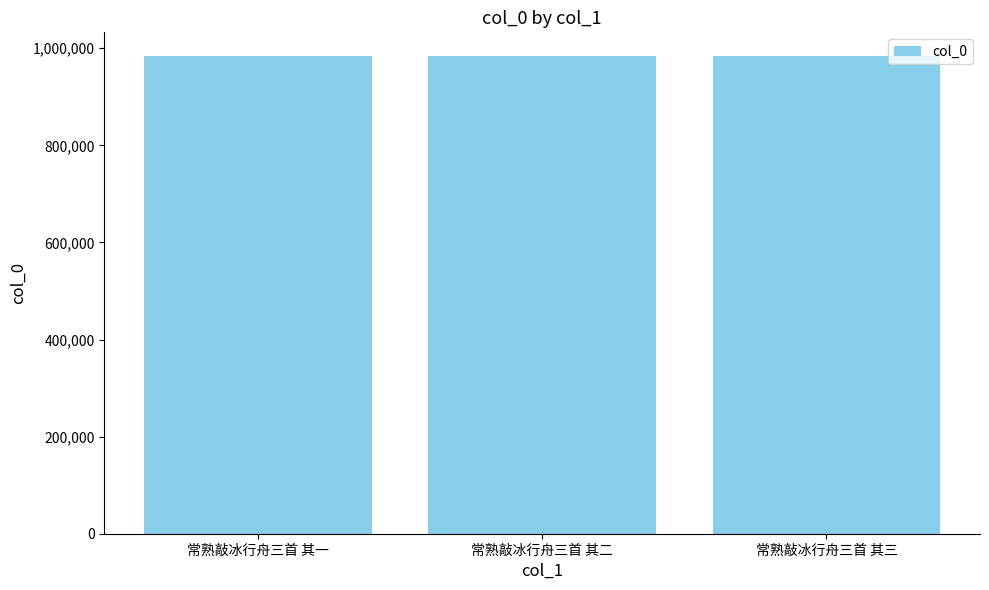

What is the value of the 3rd bar from the left?

983598